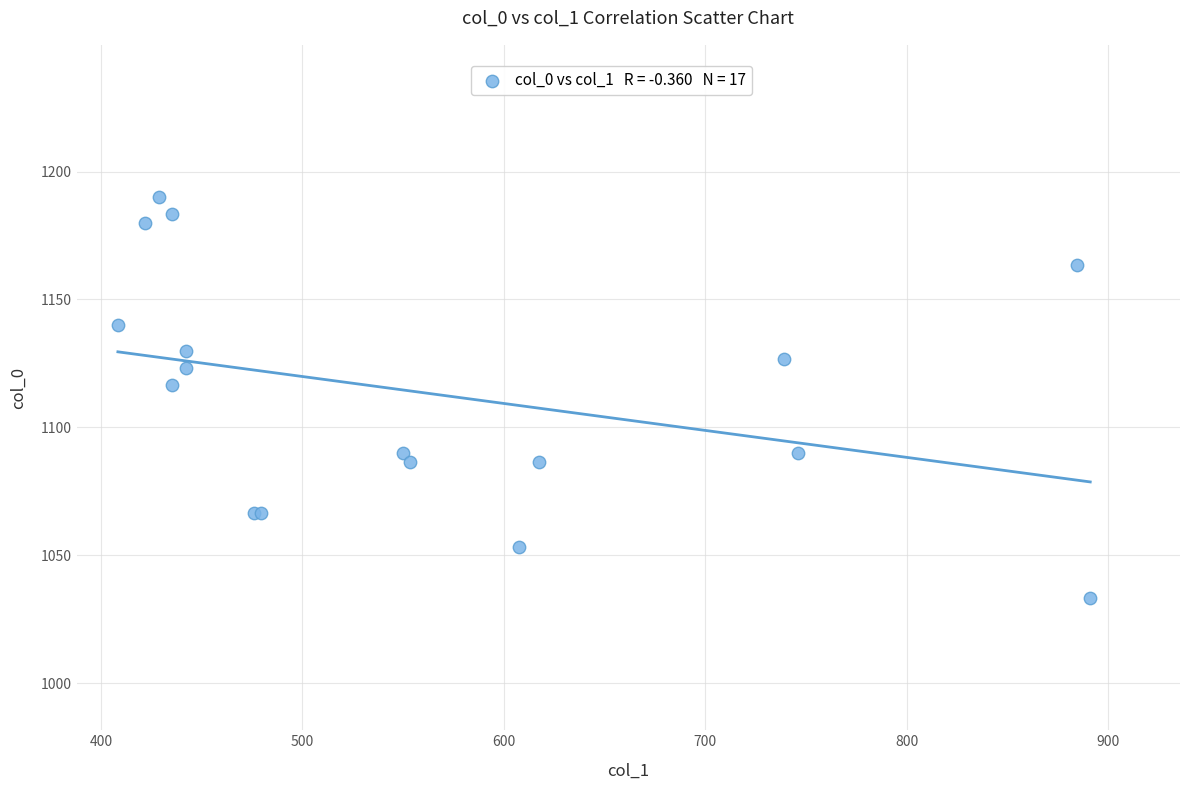

What Y value in the scatter plot is closest to 1111?

1116.7